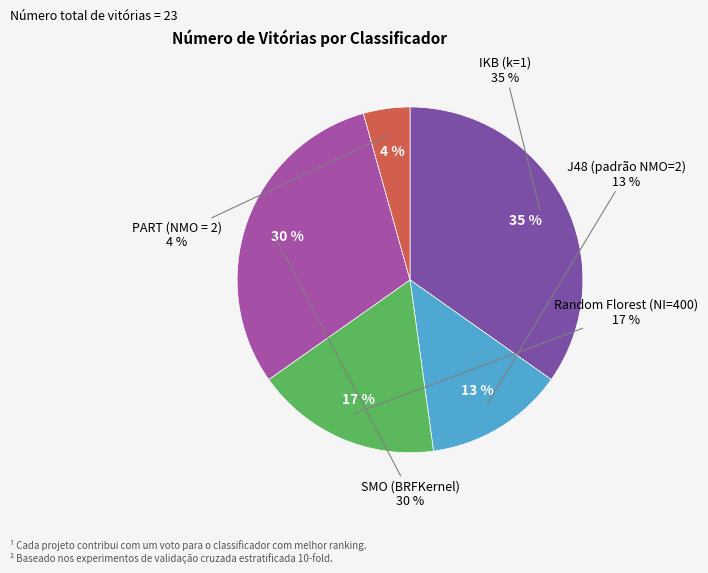

Approximately how many times larger is the value at Random Florest (NI=400) compared to PART (NMO = 2)?

4.0